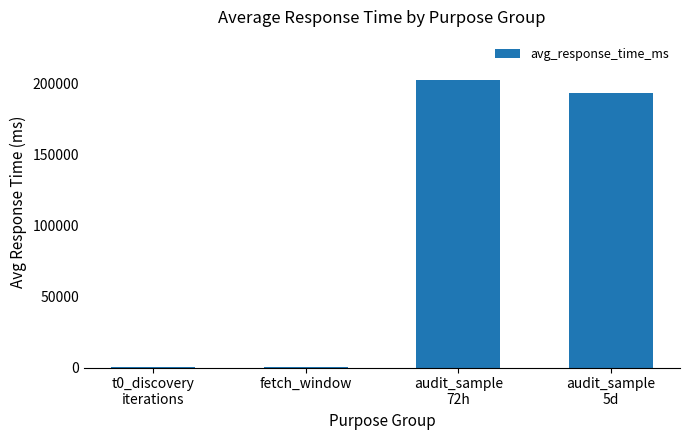

What is the maximum value shown in the chart?

202404.3